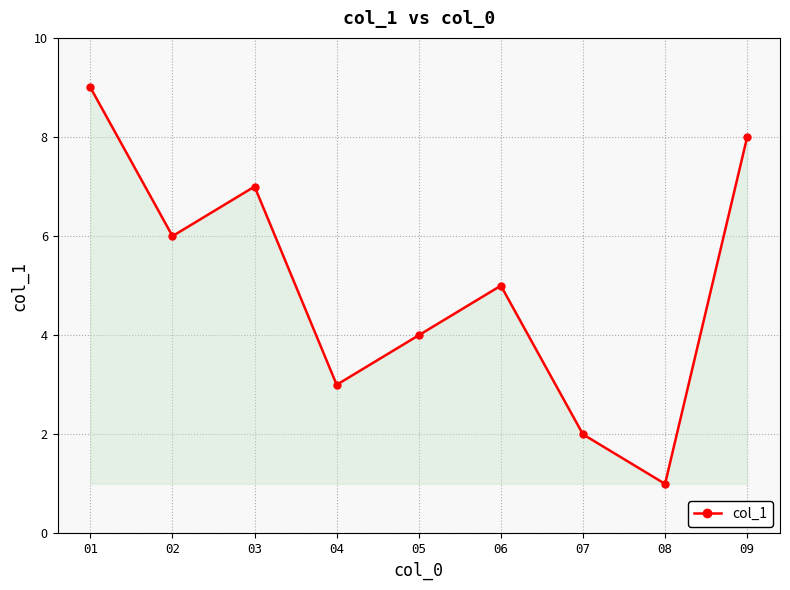

What is the smallest value displayed?

1